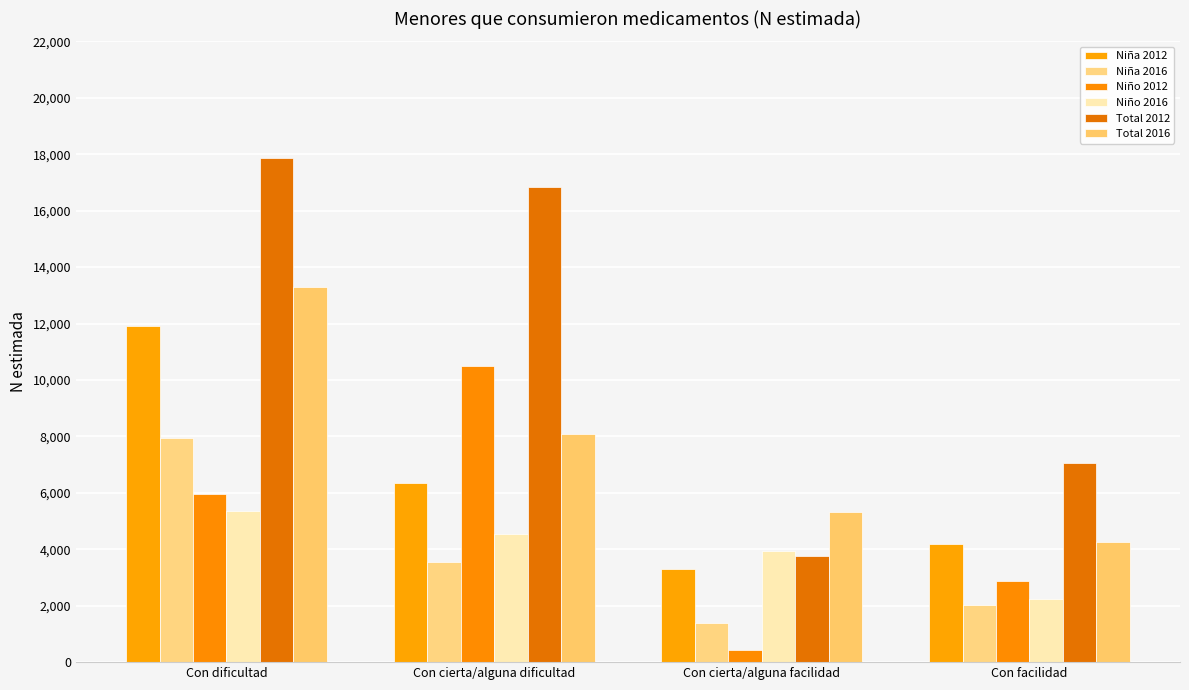

At which category does the chart reach its minimum across all series?

Con cierta/alguna facilidad